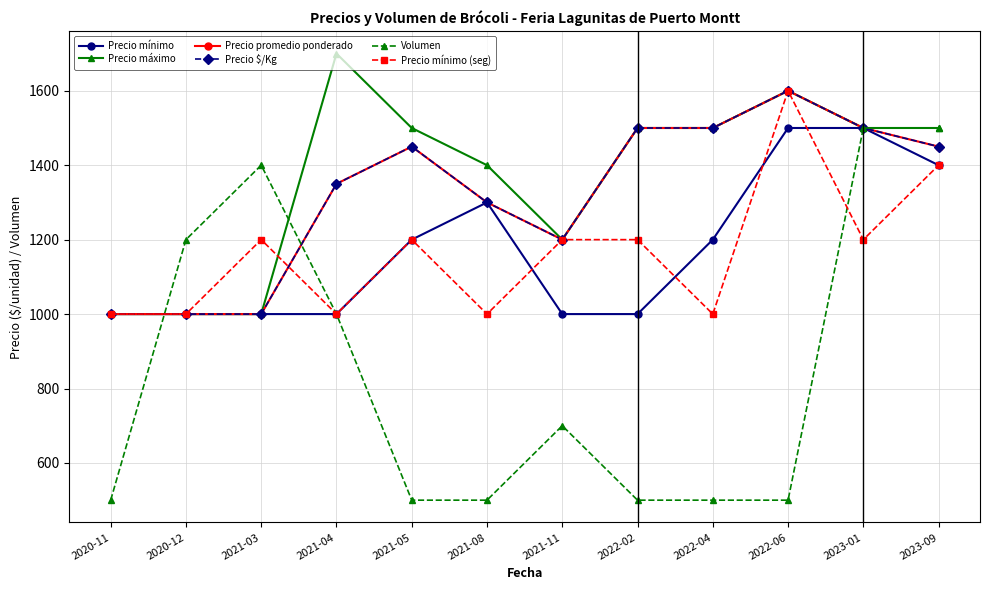

Is this an area chart (filled region under the line)?

No